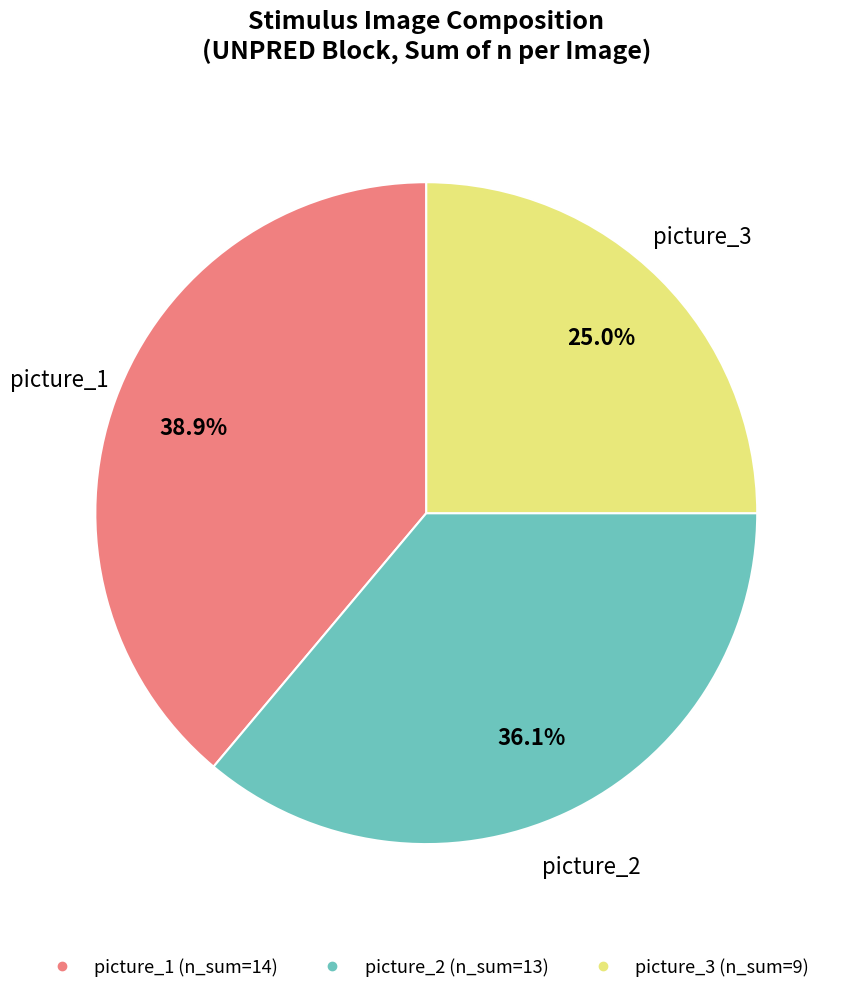

Is there any slice that represents more than half of the pie?

No